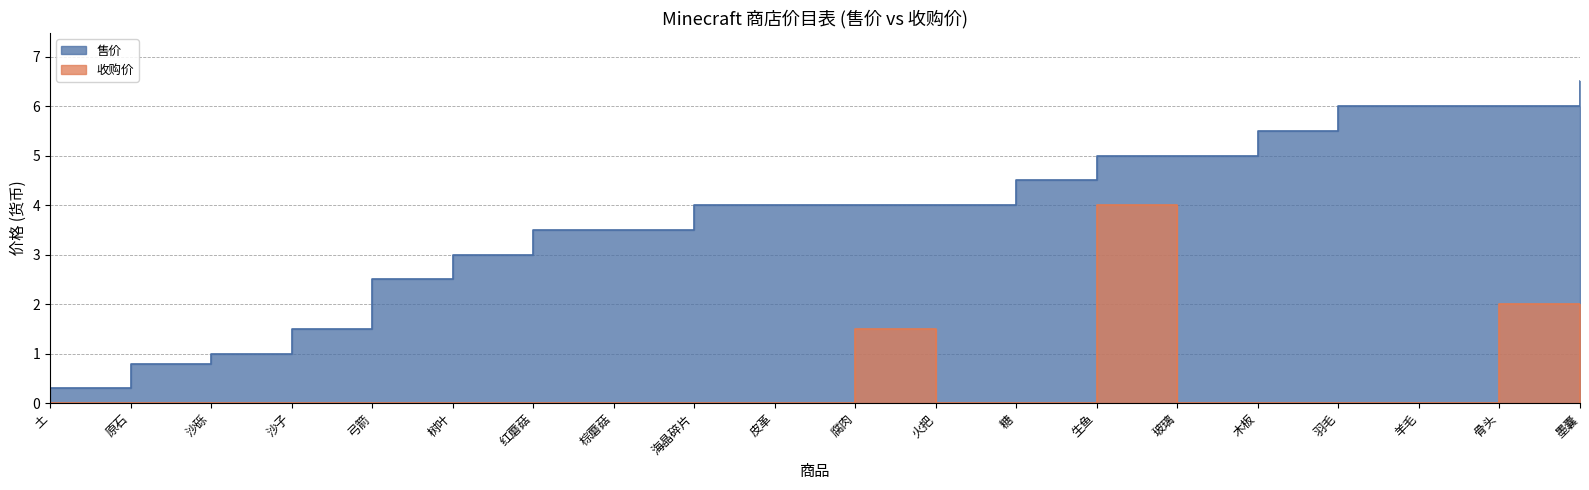

True or false: 收购价 and 售价 intersect in this chart.

False